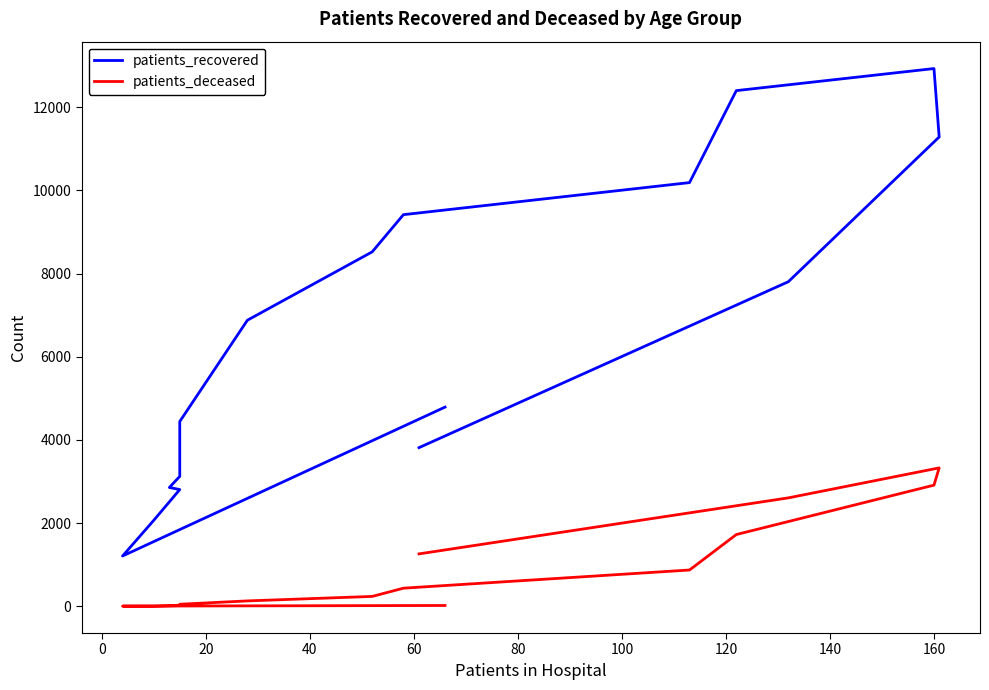

What is the difference between the maximum and minimum values in the patients_deceased series?

3325